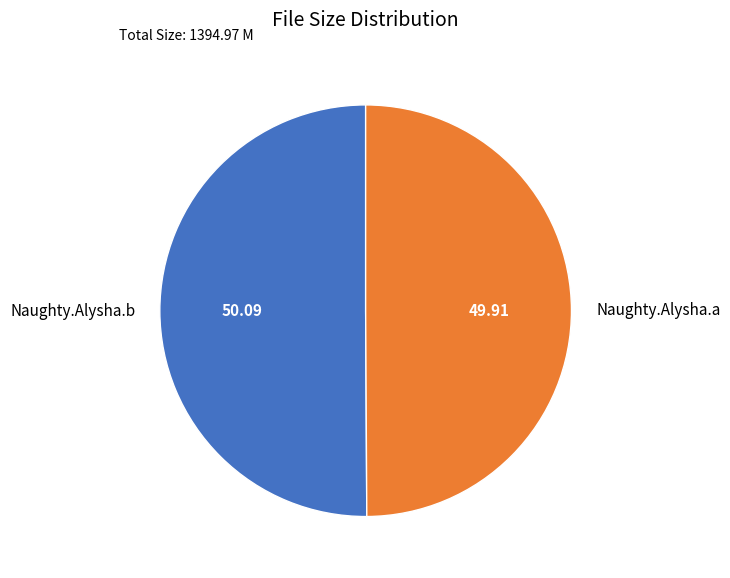

Approximately how many times larger is the value at Naughty.Alysha.a compared to Naughty.Alysha.b?

1.0